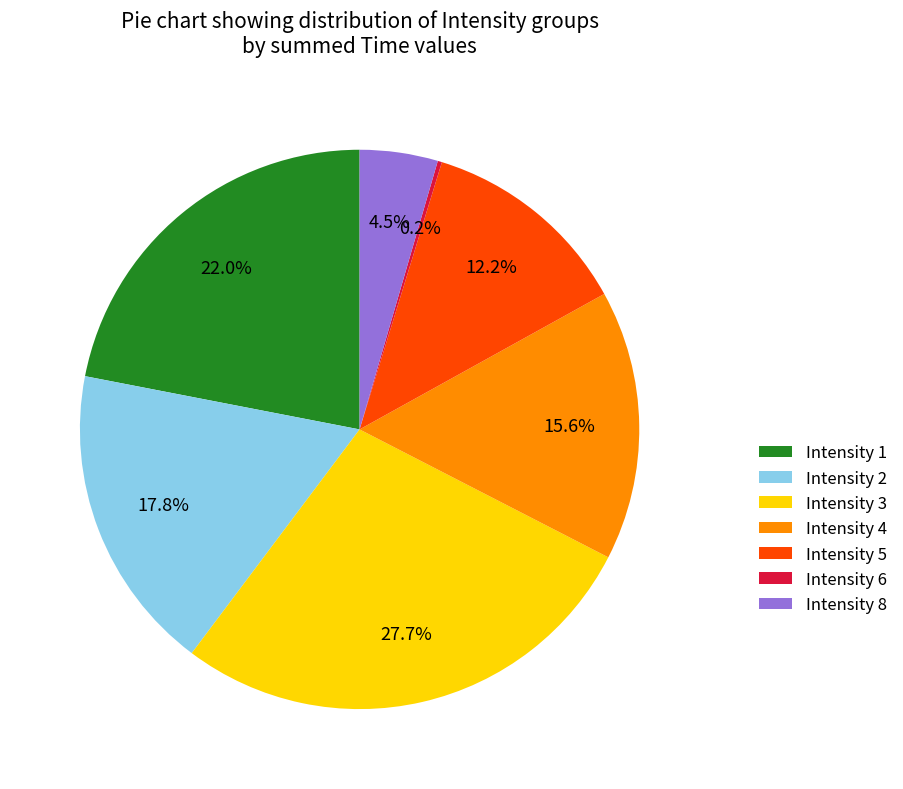

What is the total percentage of Intensity 8 and Intensity 3?

32.2%